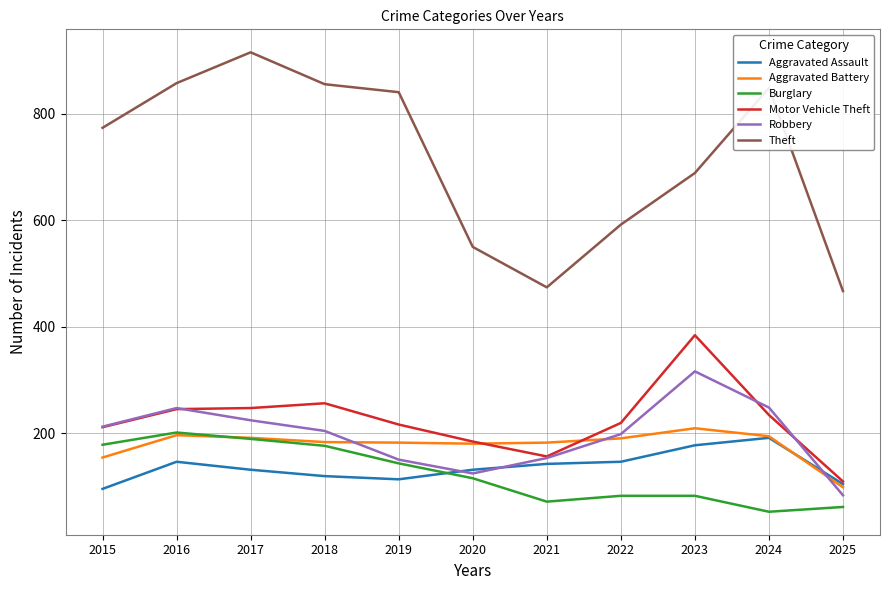

List the series in order of their peak value, lowest first.

Aggravated Assault, Burglary, Aggravated Battery, Robbery, Motor Vehicle Theft, Theft